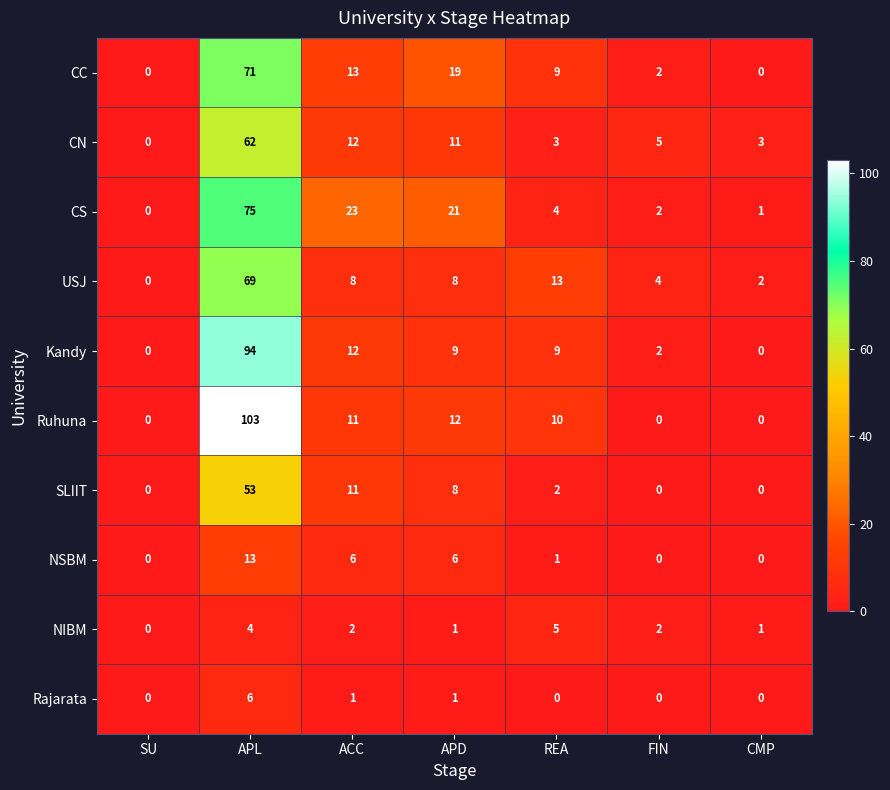

At how many categories does at least one series exceed 19?

3